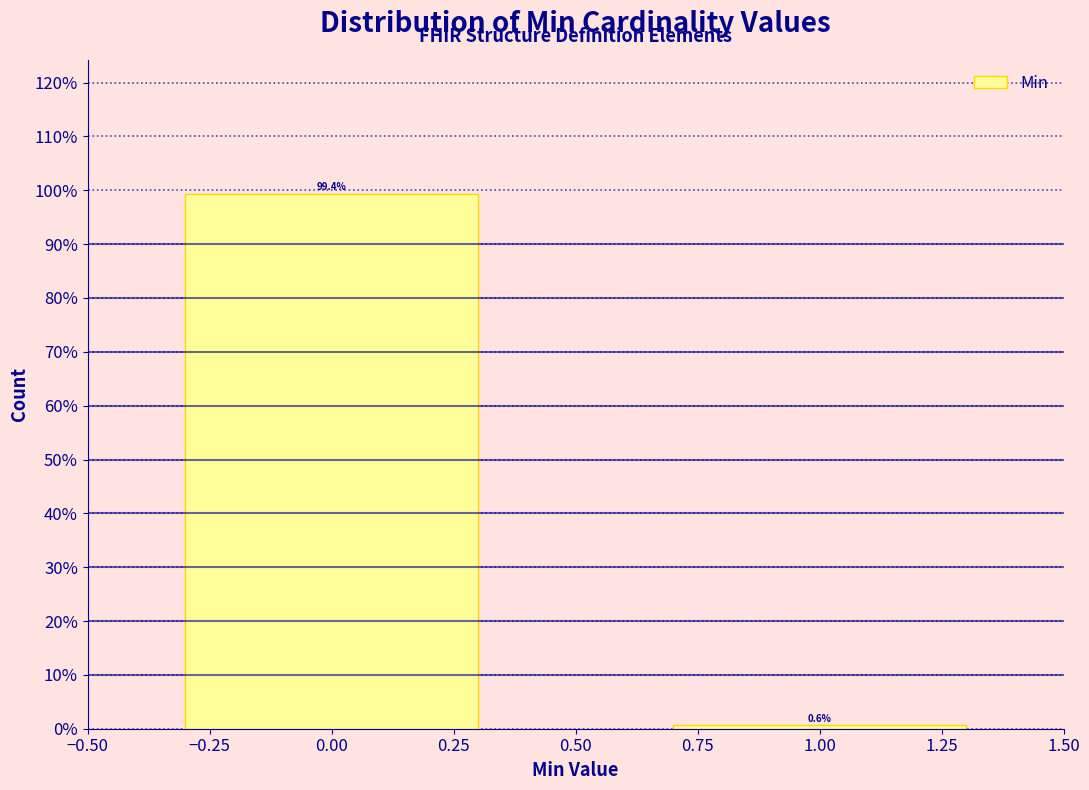

Reading right to left, list all the values displayed in this chart.

0.6	99.4